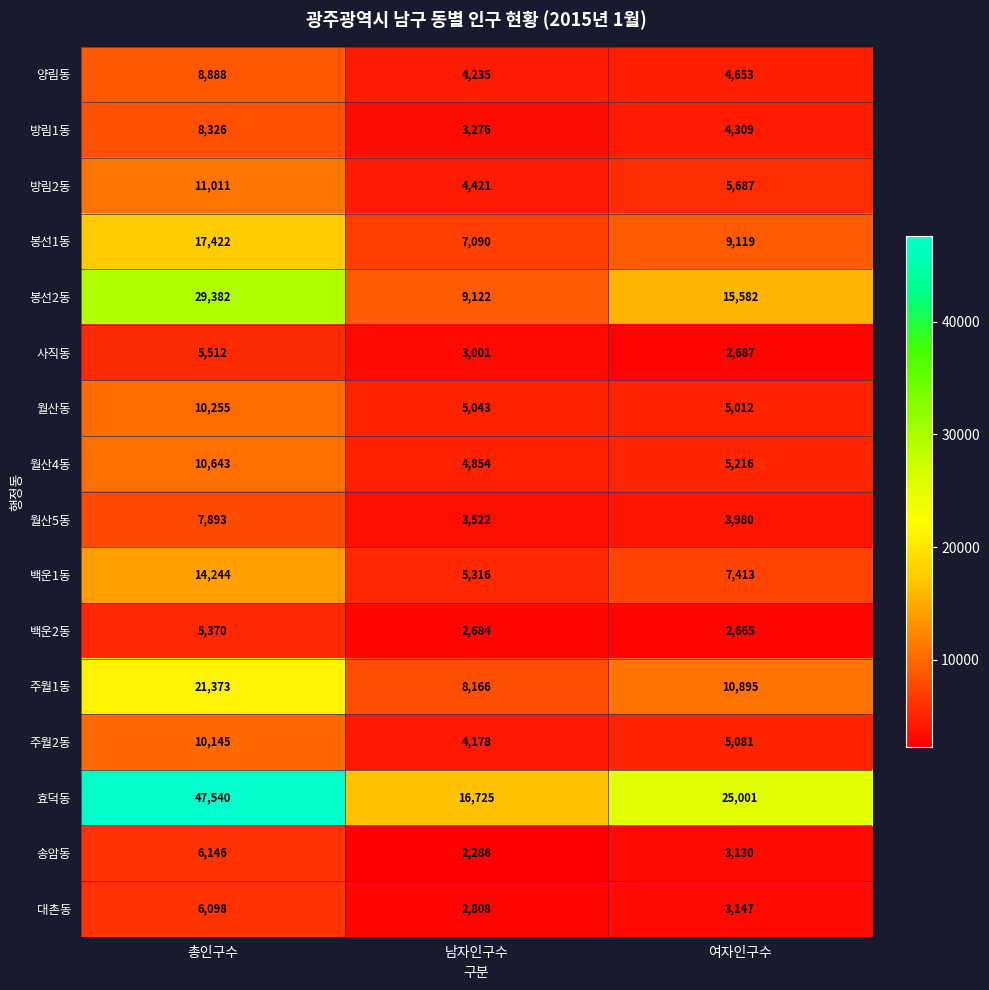

Count the 월산5동 values in the range 3522 to 7893.

3